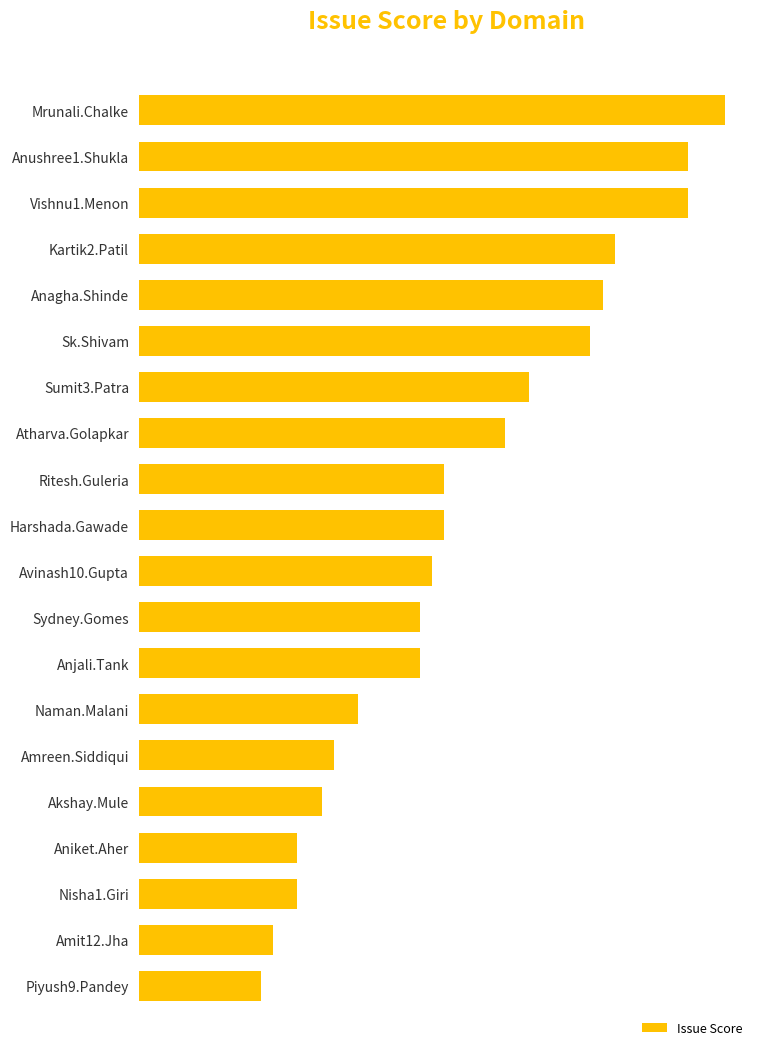

How many categories are shown in the chart?

20